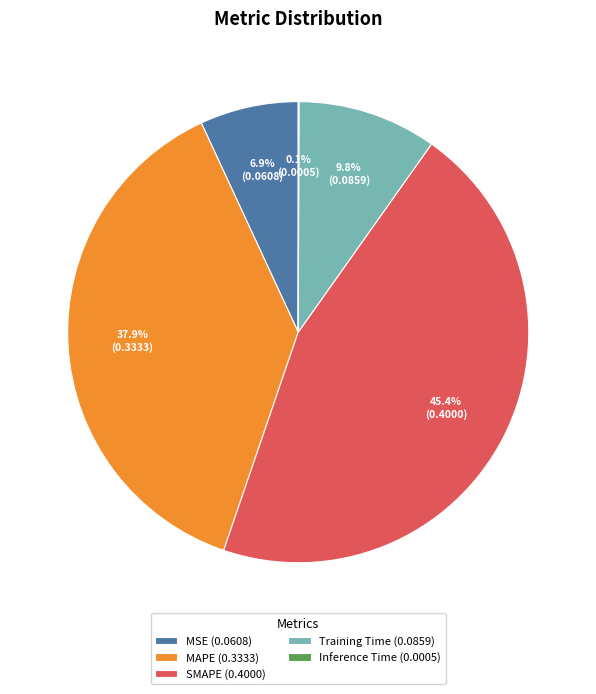

What percentage is the SMAPE slice, to the nearest percent?

45%